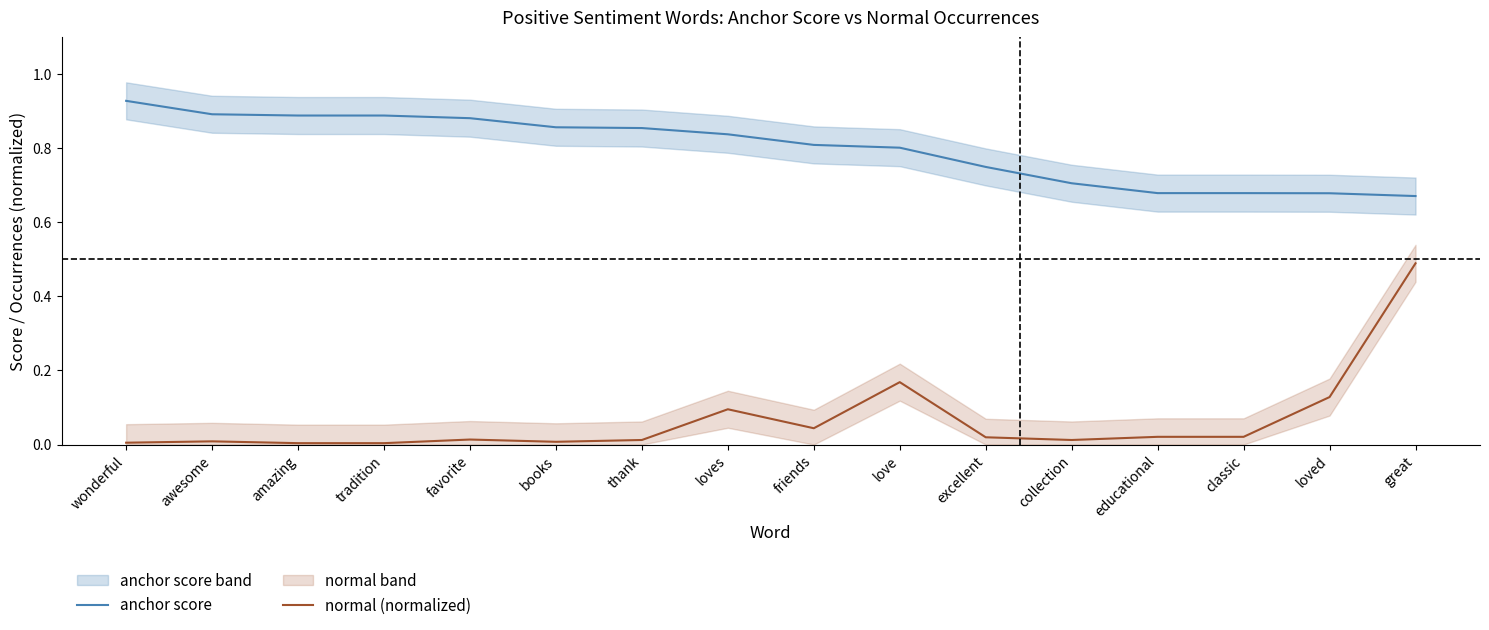

Where is normal (normalized) nearest to the value 0?

amazing